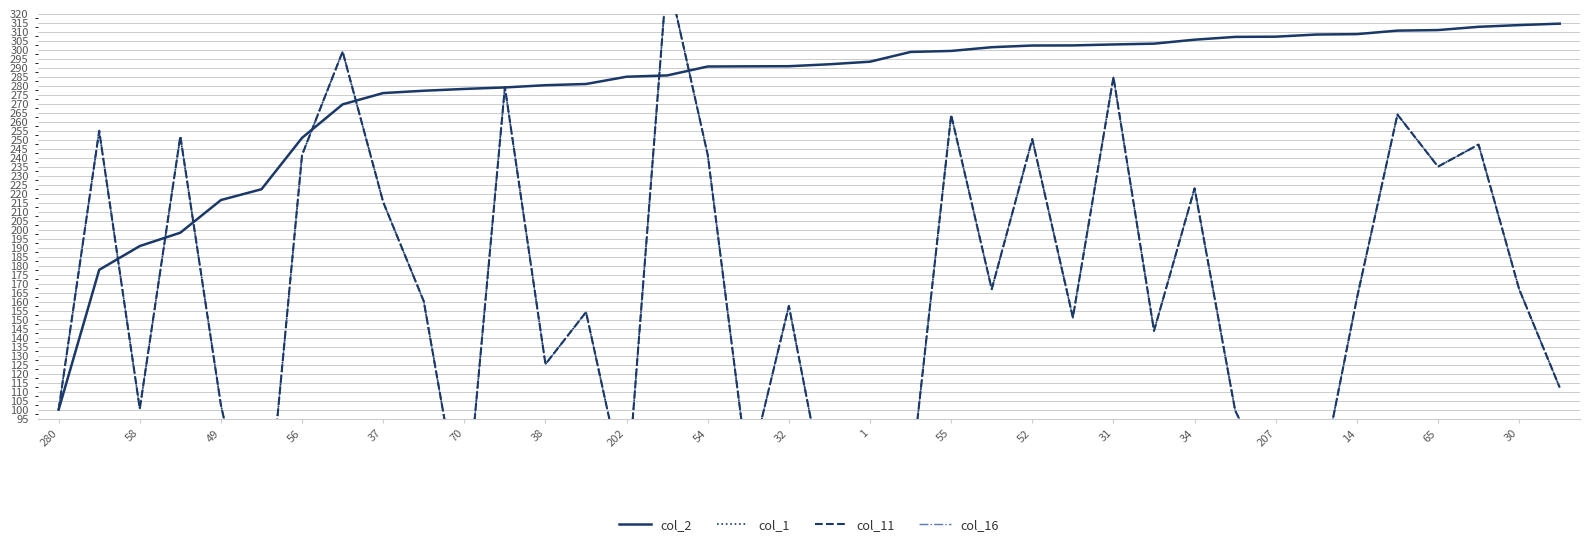

True or false: col_2 has a value of 450.3 at 34.

False